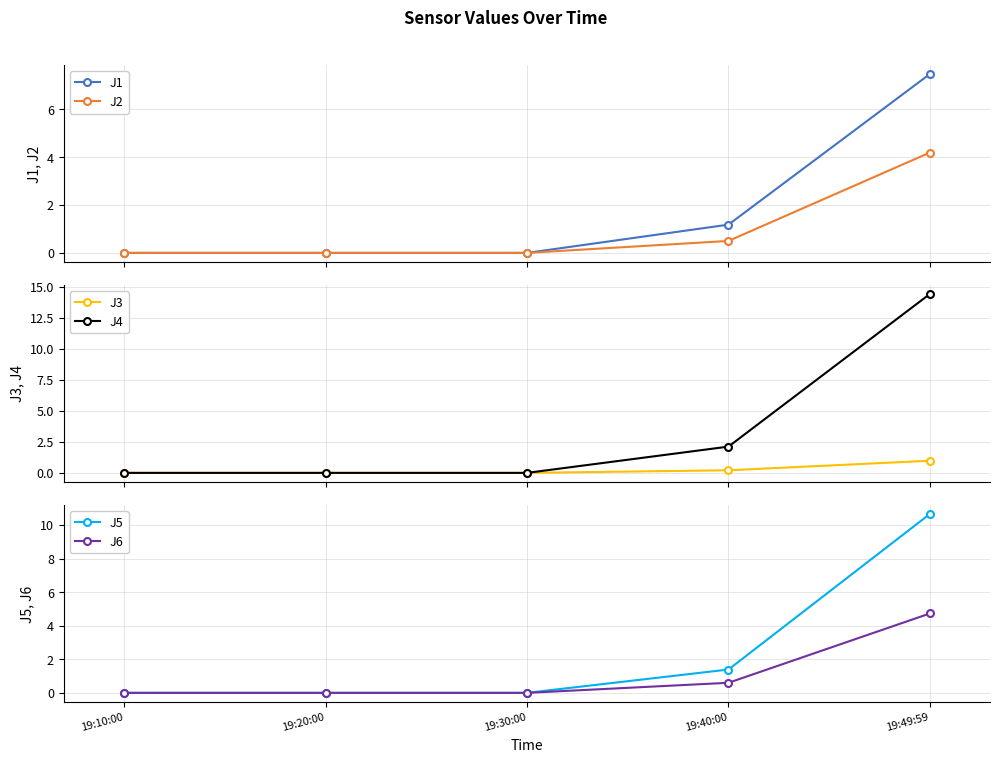

Reading left to right, transcribe all the data shown in this chart.

J1: 0.0	0.0	0.0	1.2	7.5
J2: 0.0	0.0	0.0	0.5	4.2
J3: 0.0	0.0	0.0	0.2	1.0
J4: 0.0	0.0	0.0	2.1	14.4
J5: 0.0	0.0	0.0	1.4	10.7
J6: 0.0	0.0	0.0	0.6	4.7